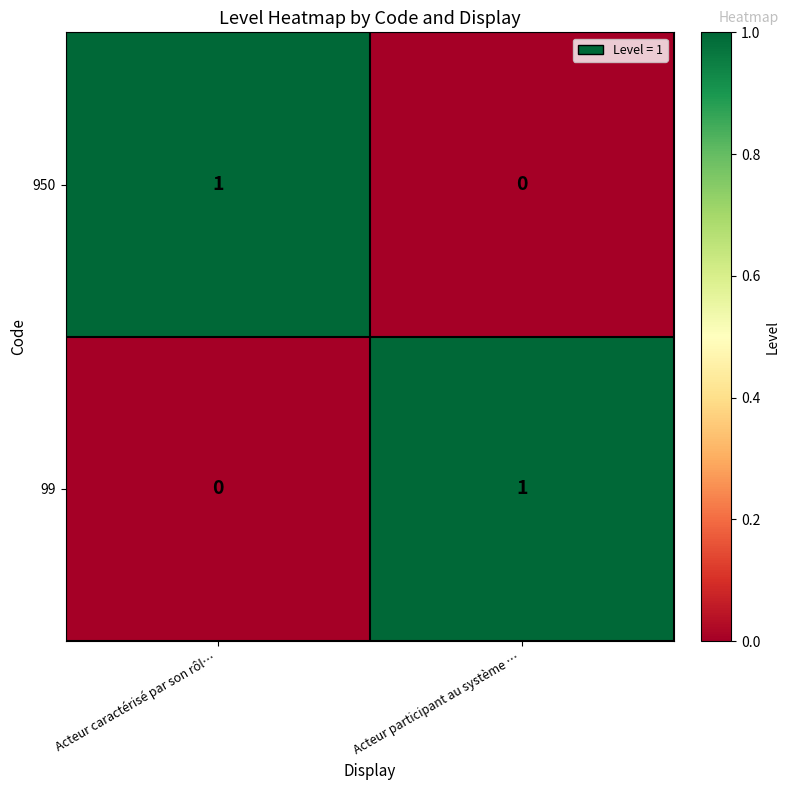

At how many categories does at least one series exceed 0?

2